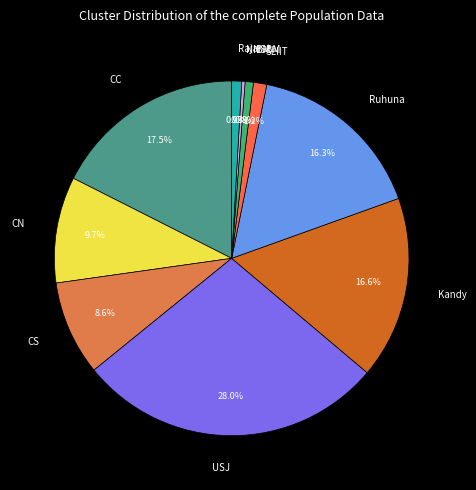

What percentage do Rajarata and SLIIT together represent?

2.1%